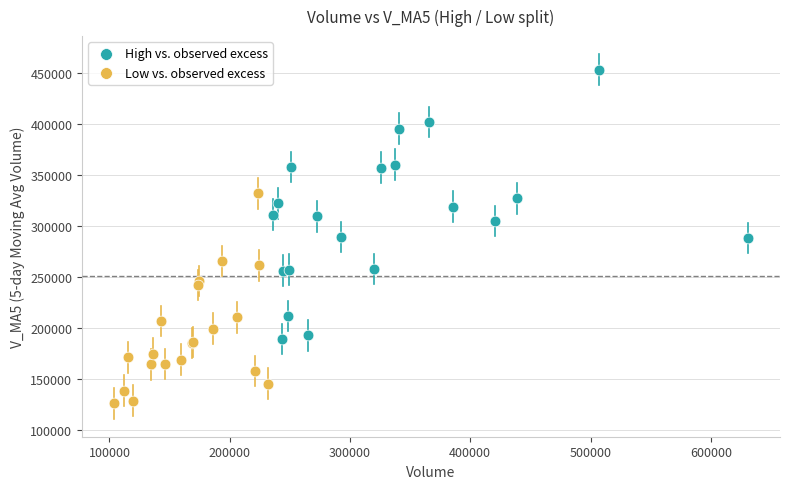

Which series has the largest Y range (max minus min)?

High vs. observed excess